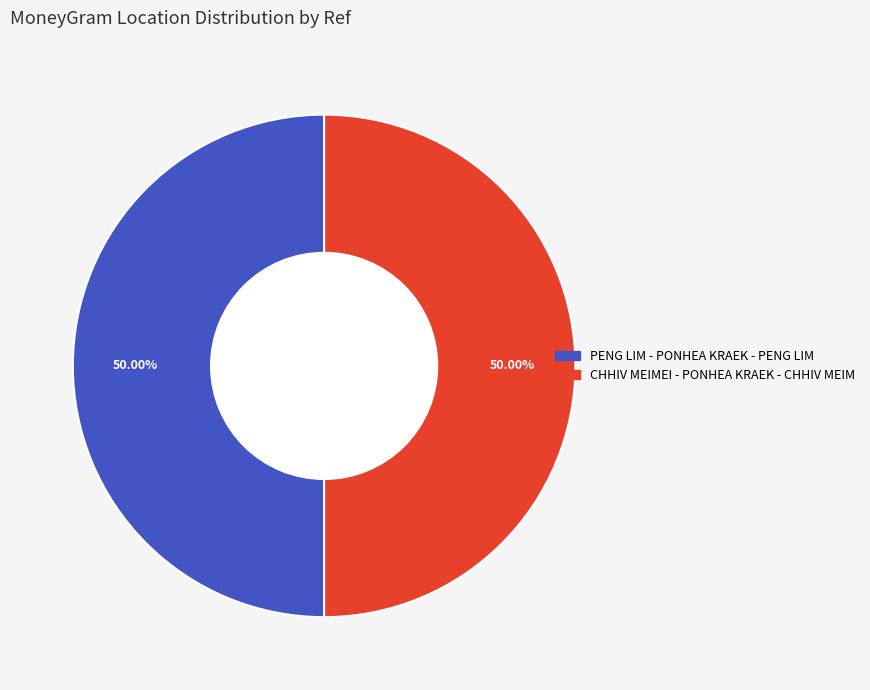

What percentage do PENG LIM - PONHEA KRAEK - PENG LIM and CHHIV MEIMEI - PONHEA KRAEK - CHHIV MEIM together represent?

100.0%